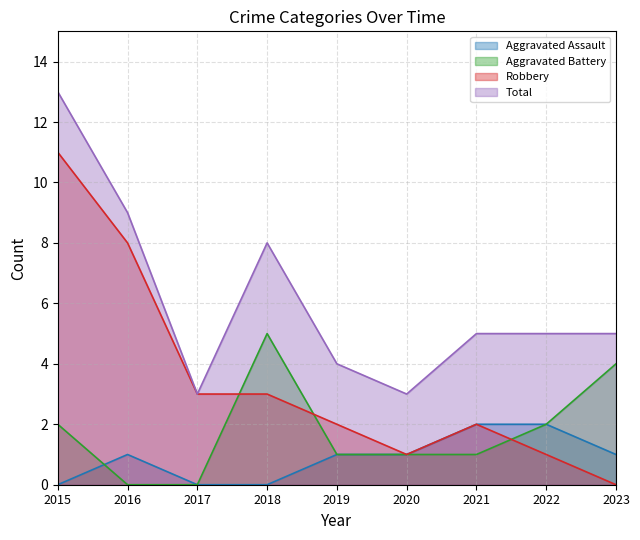

At which label is Total closest to 8?

2018